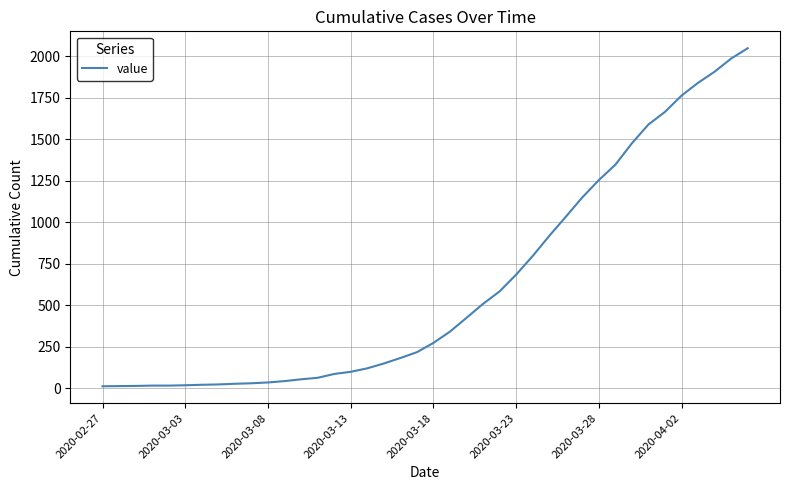

What is the maximum value shown in the chart?

2048